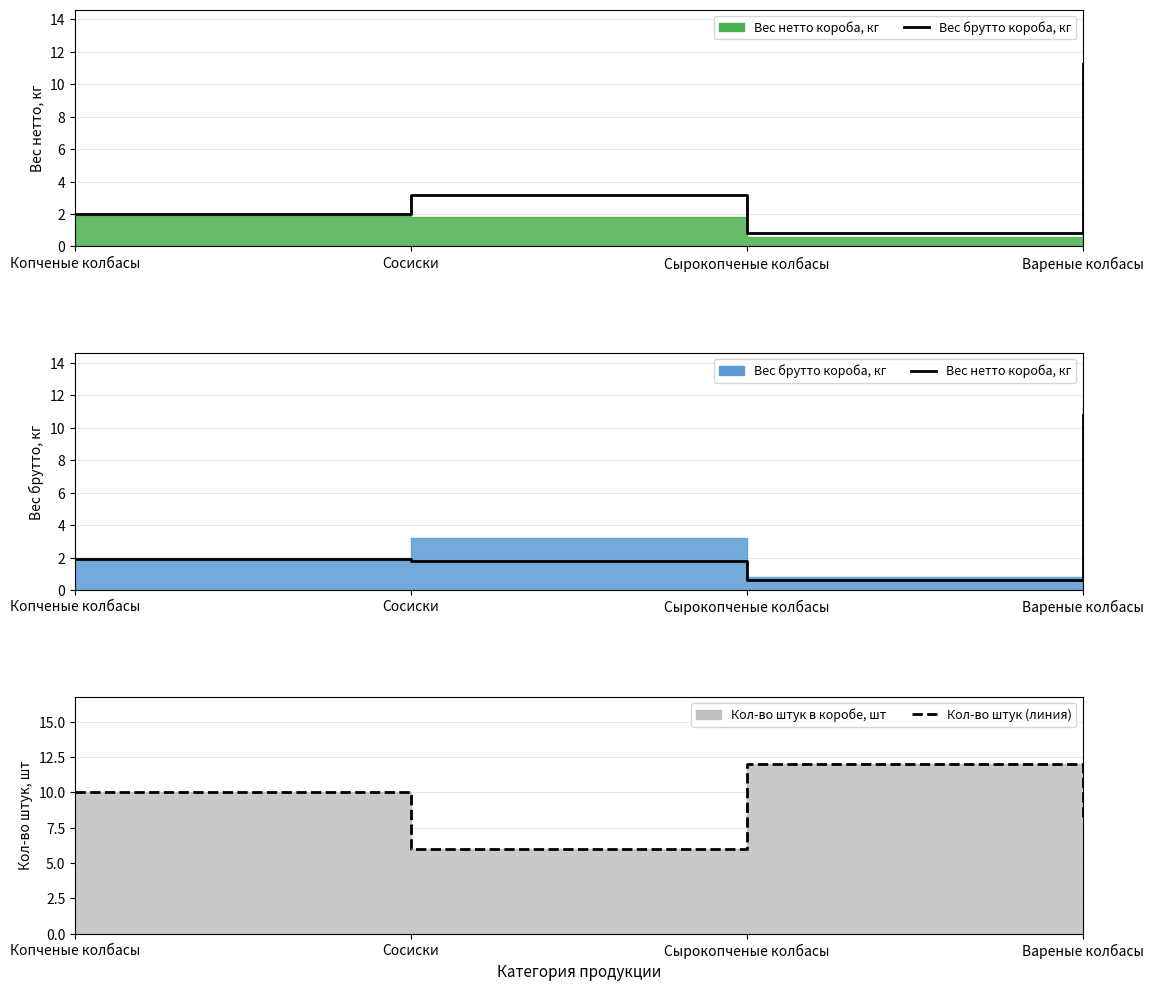

Between Копченые колбасы and Вареные колбасы, which is larger?

Вареные колбасы